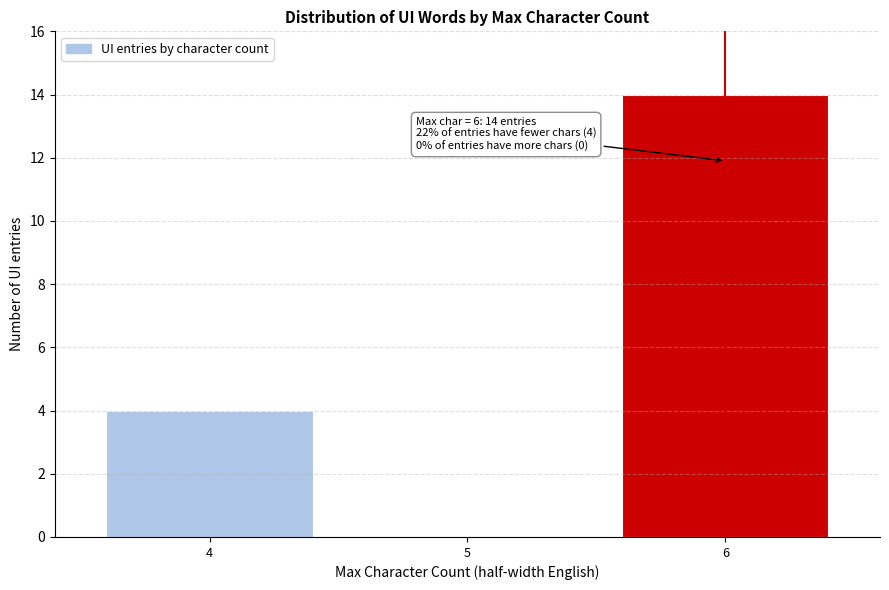

Reading left to right, transcribe all the data shown in this chart.

4=4	5=0	6=14